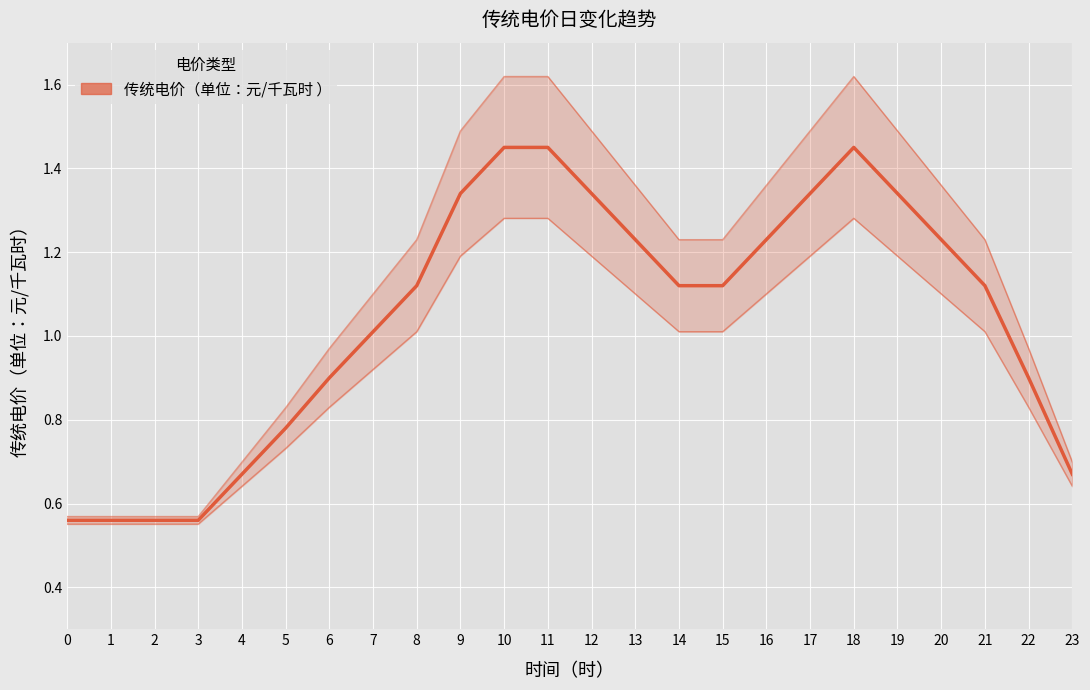

Rank the categories by value from lowest to highest.

0, 1, 2, 3, 4, 23, 5, 6, 22, 7, 8, 14, 15, 21, 13, 16, 20, 9, 12, 17, 19, 10, 11, 18